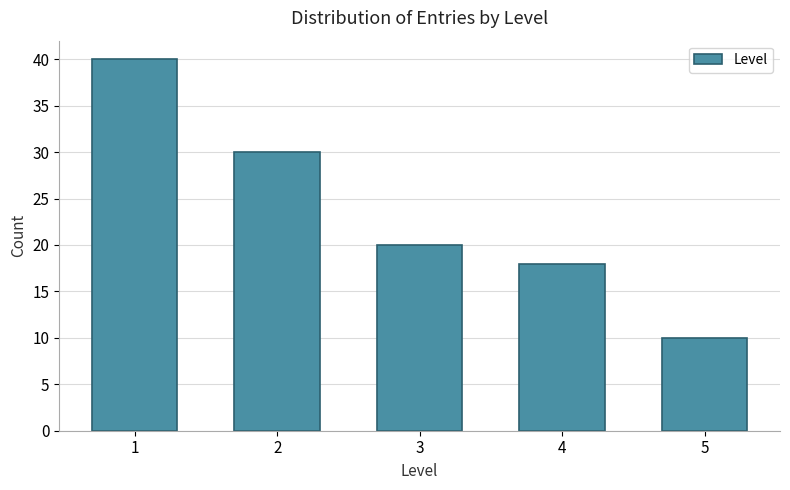

Reading left to right, extract all data points from this chart.

1=40	2=30	3=20	4=18	5=10